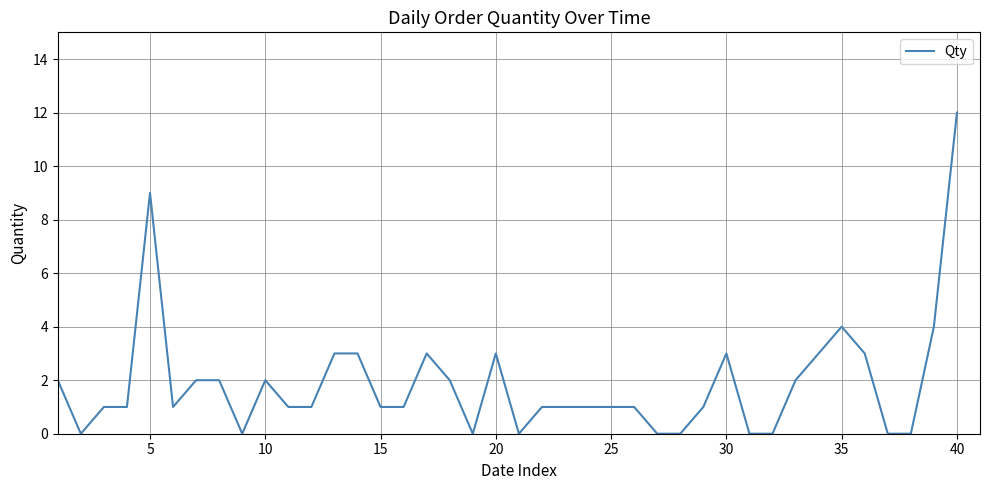

Is this an area chart (filled region under the line)?

No